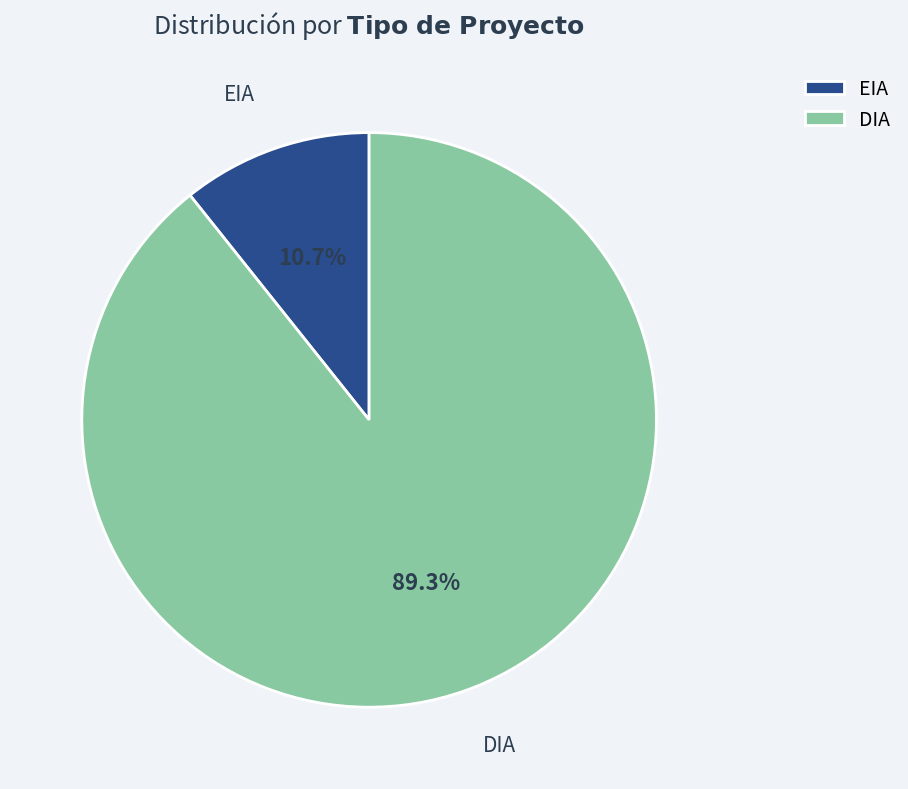

True or false: DIA accounts for 89% of the total.

True